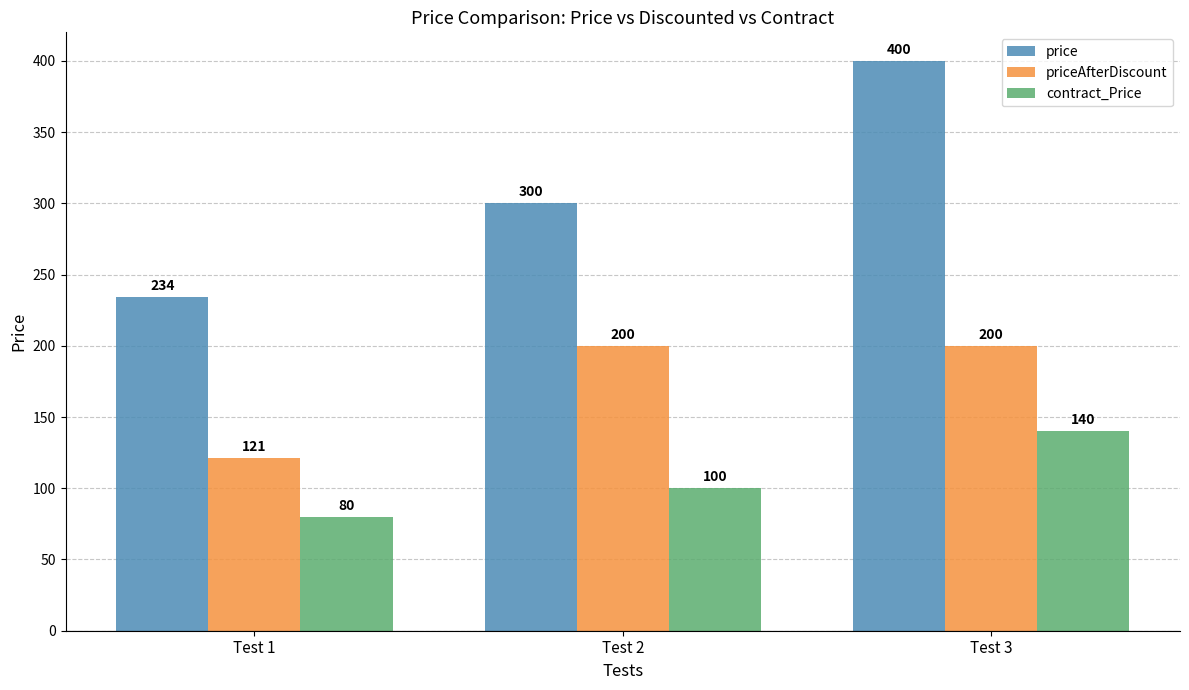

List the series in order of their peak value, lowest first.

contract_Price, priceAfterDiscount, price